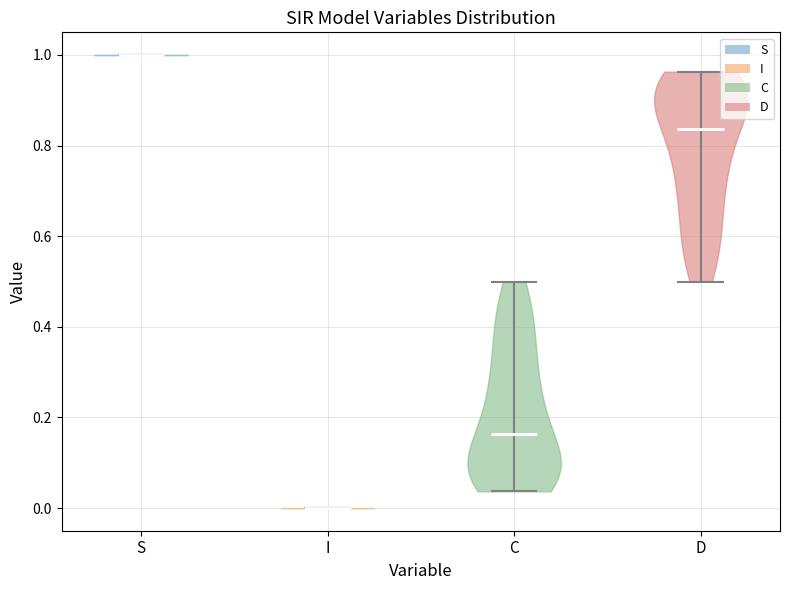

Reading left to right, read every violin against the y-axis: where its median line is, and the lowest and highest points it reaches. The values are not printed on the chart, so give them approximately, as read against the axis.

S: median line 1.00, lowest point 1.00, highest point 1.00
I: median line 0.00, lowest point 0.00, highest point 0.00
C: median line 0.16, lowest point 0.04, highest point 0.50
D: median line 0.84, lowest point 0.50, highest point 0.96